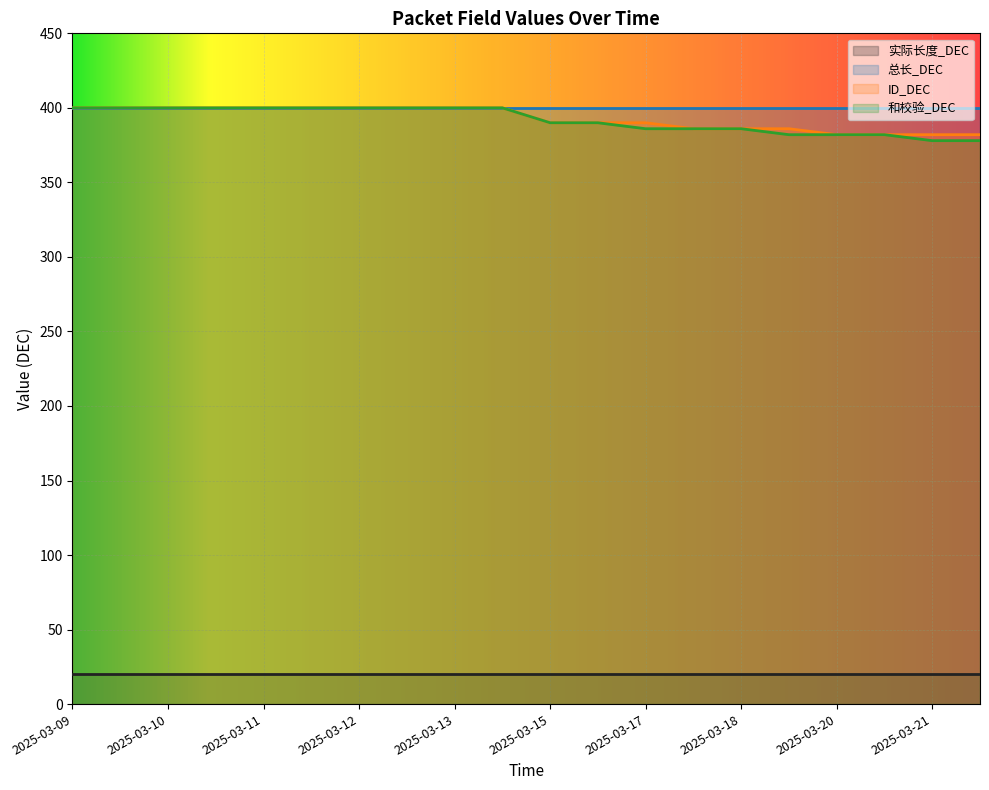

Which series has the largest range (max minus min)?

和校验_DEC